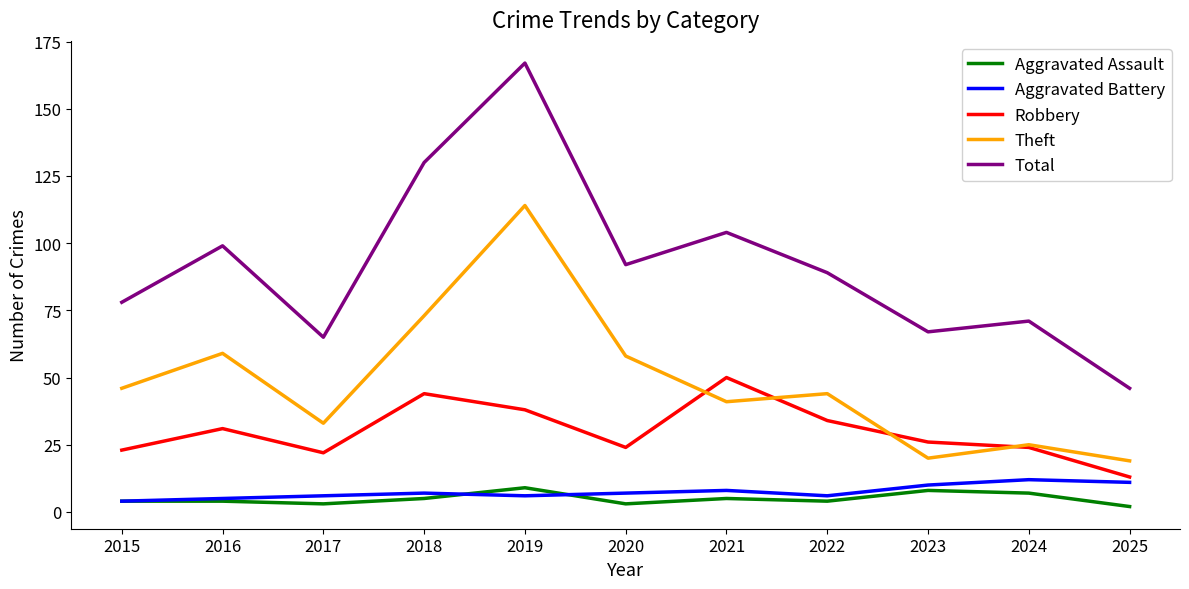

True or false: Total and Aggravated Battery intersect in this chart.

False